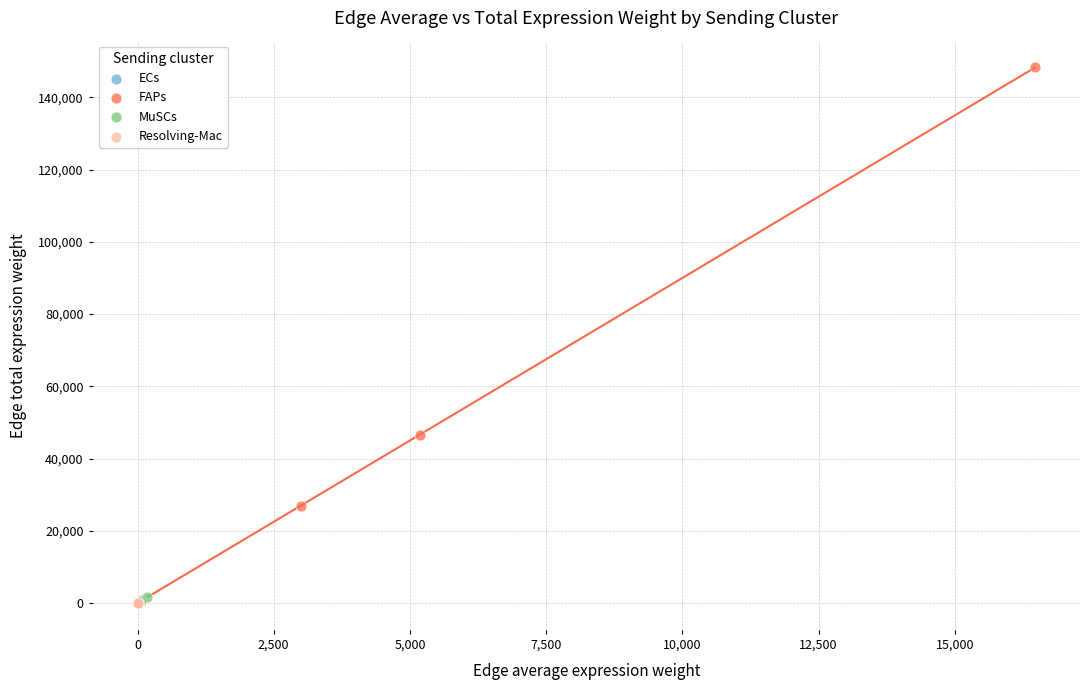

Which series reaches the maximum Y coordinate?

FAPs